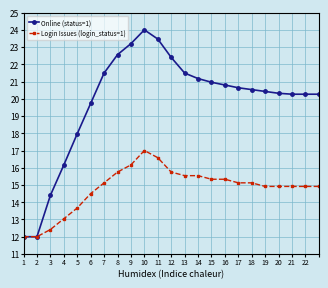

What is the minimum value shown in the chart?

12.0